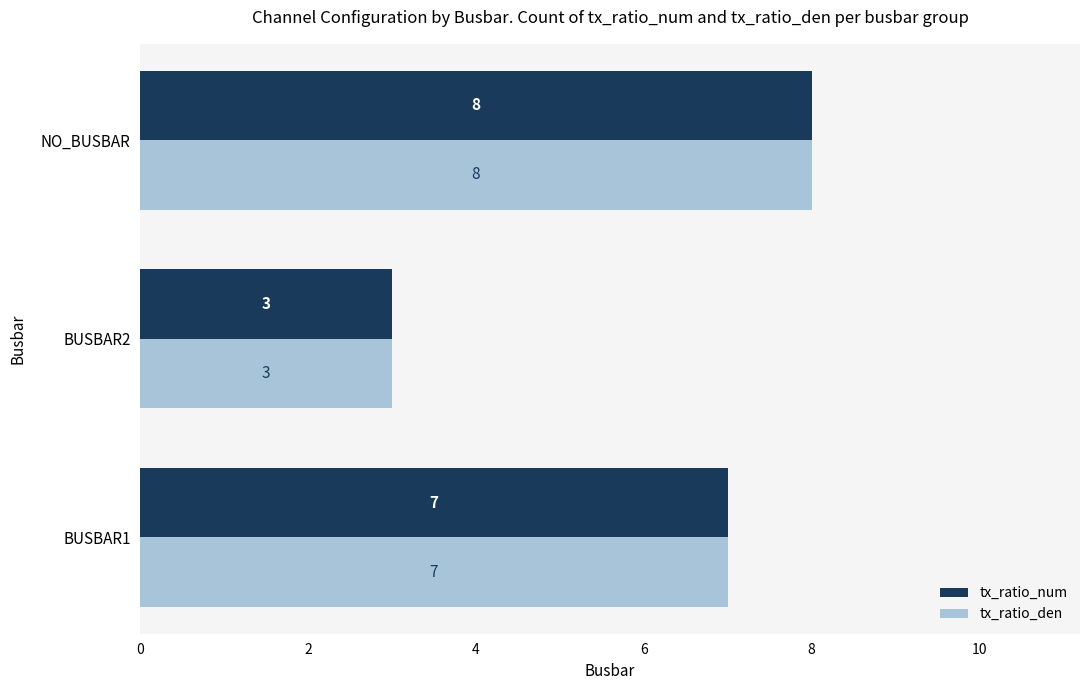

What is the sum of the tx_ratio_num values at BUSBAR2 and BUSBAR1?

10